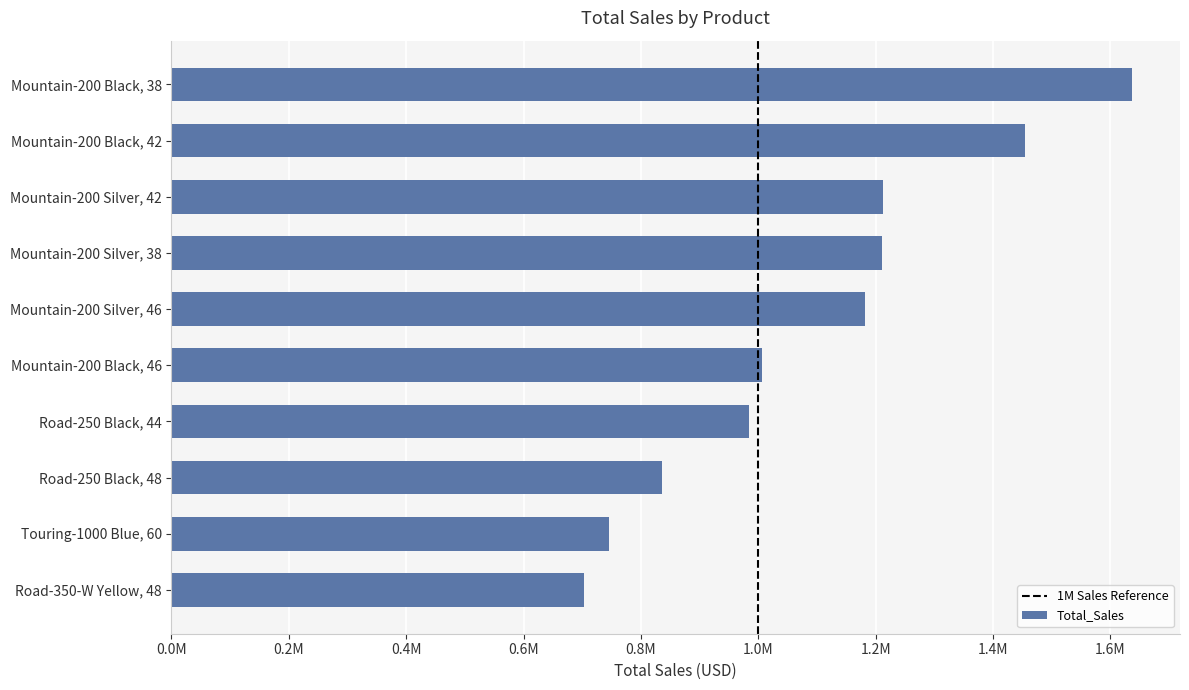

What is the minimum value shown in the chart?

703037.9